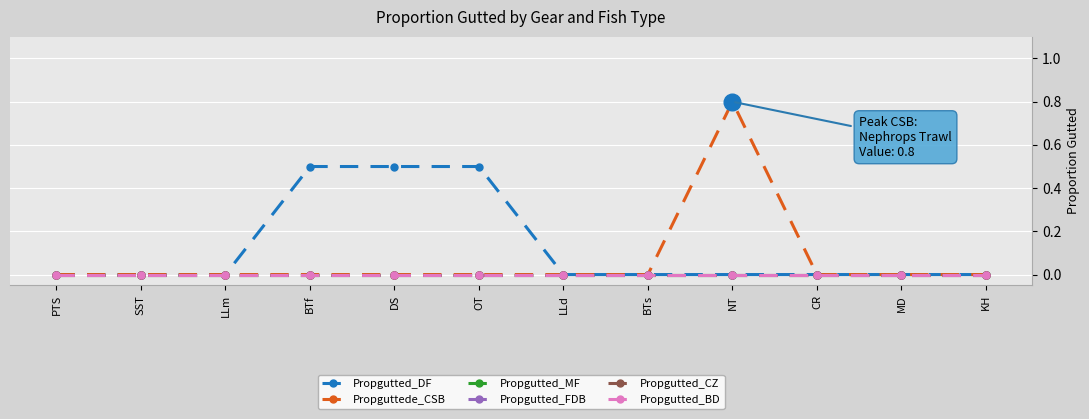

What is the label of the 6th point from the right?

LLd